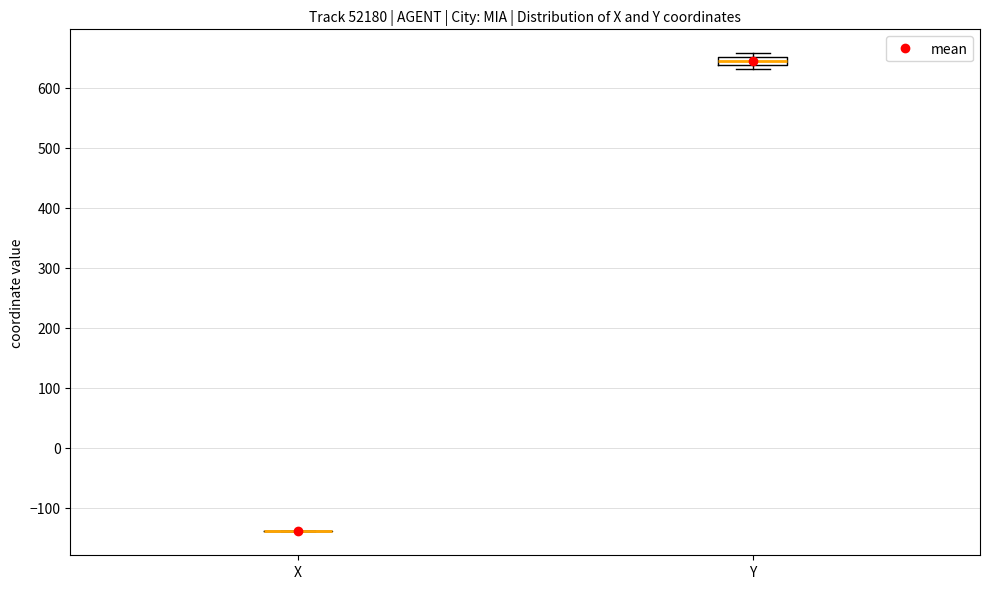

Where is the upper edge of the box for Y on the y-axis? The values are not printed on the chart, so give them approximately, as read against the axis.

650